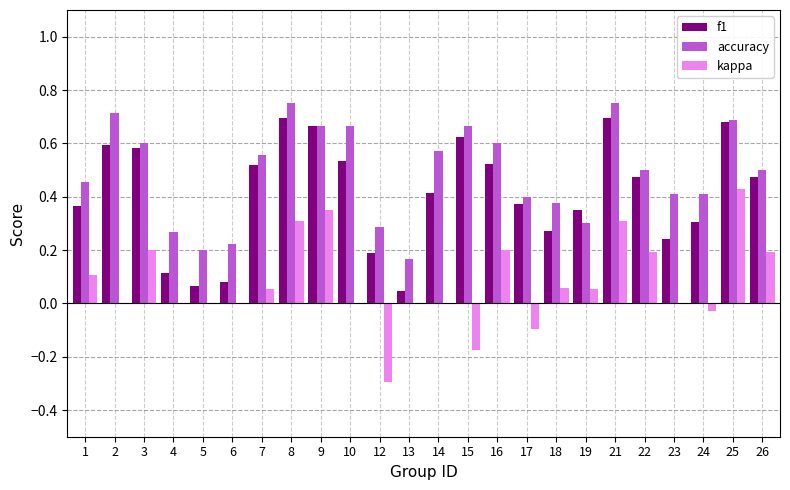

What is the sum of all accuracy values?

11.7